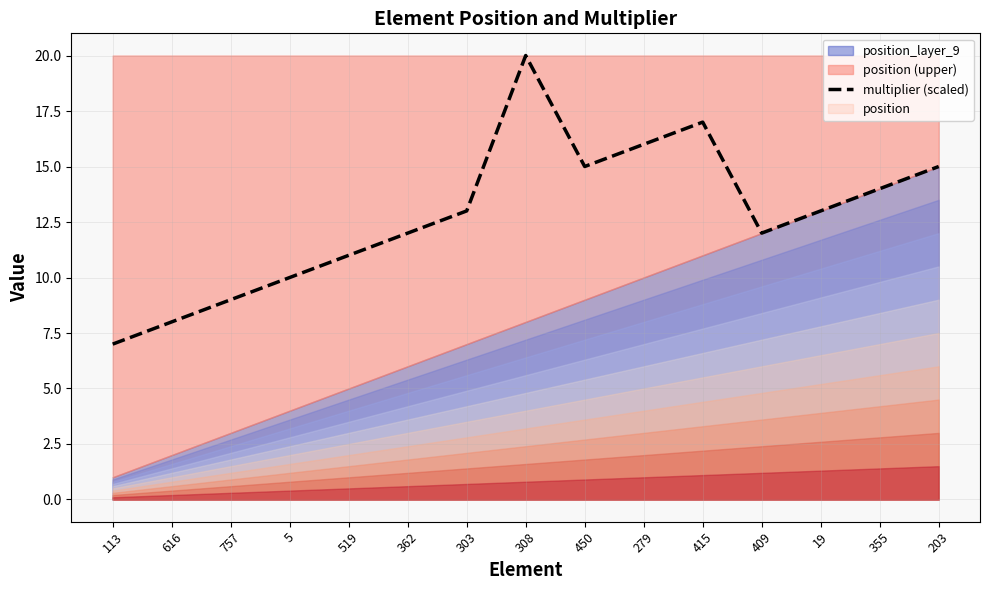

What is the label of the 1st point from the right?

203